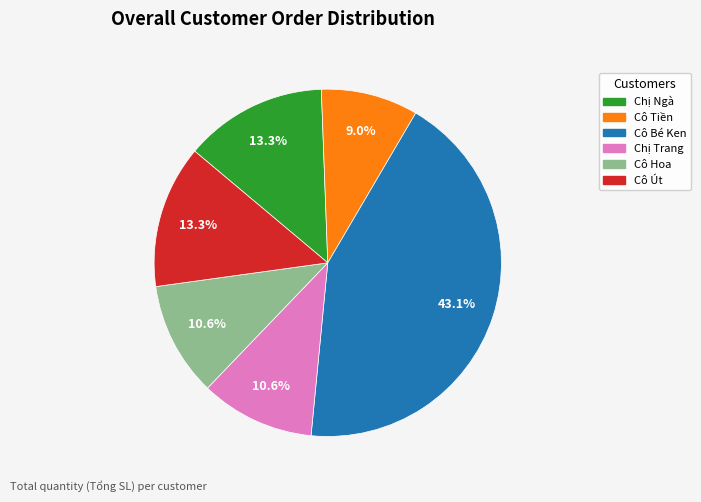

Is there a majority slice in this chart?

No